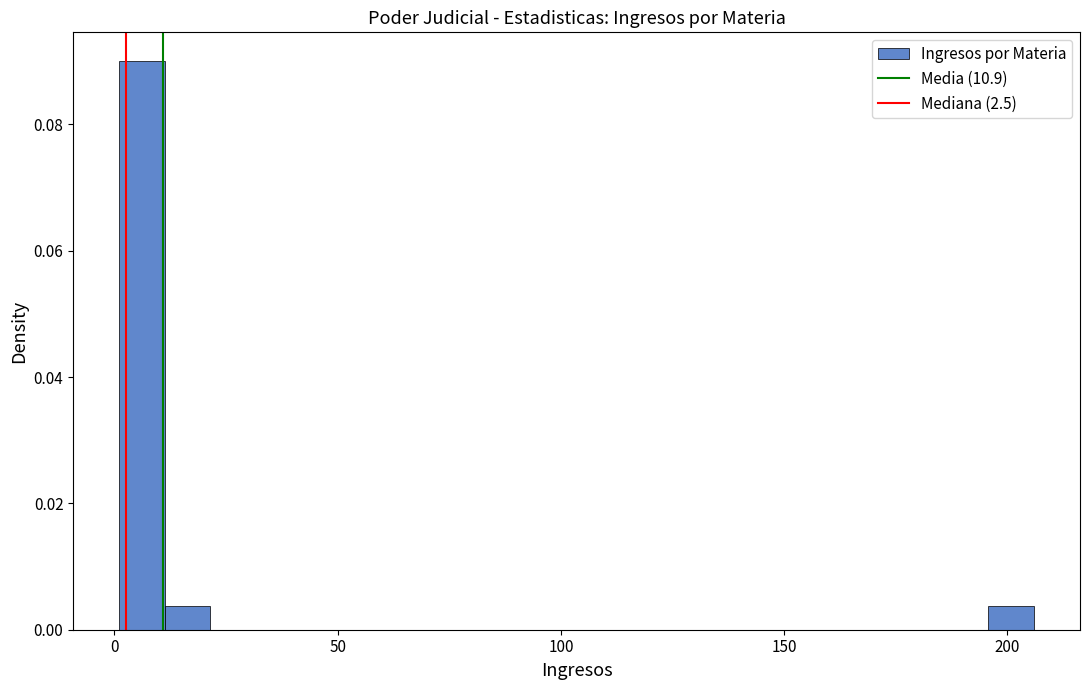

Read against the x-axis, roughly where is the centre of the tallest bar?

5